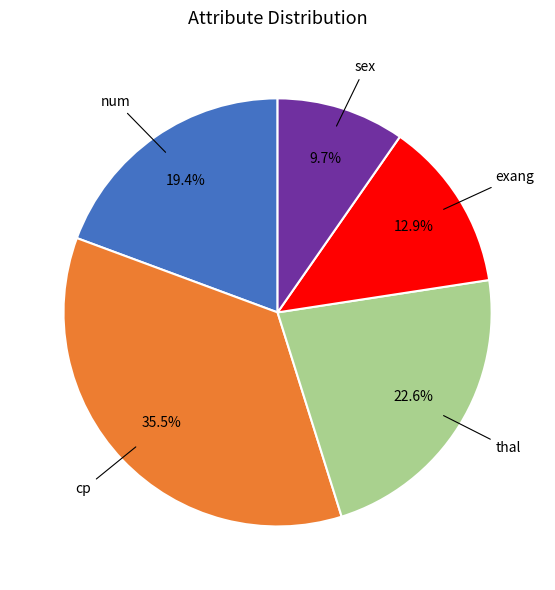

Is there a majority slice in this chart?

No